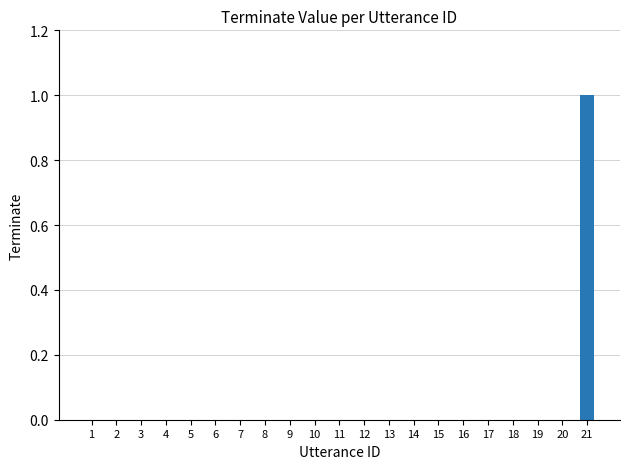

At which category does the chart reach its peak across all series?

21